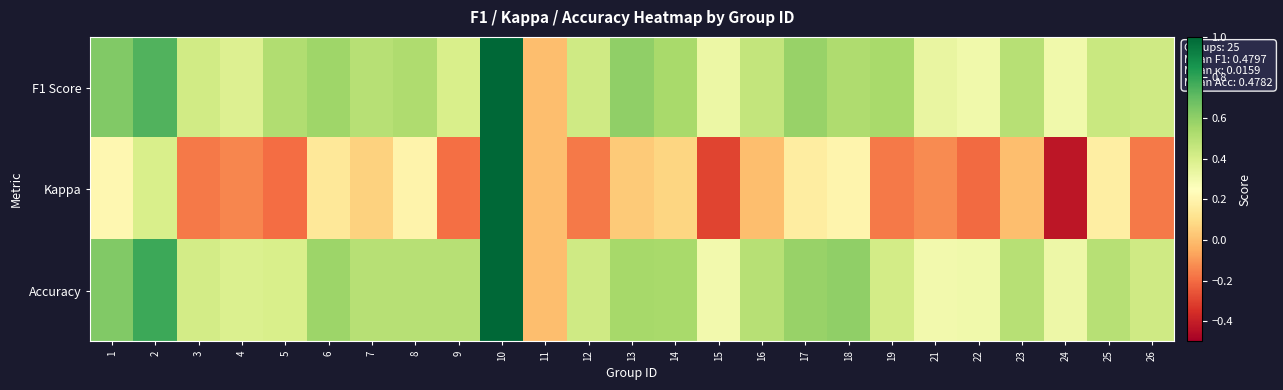

Reading left to right, what are all the values shown in this chart?

F1 Score: 1=0.6	2=0.7	3=0.4	4=0.4	5=0.5	6=0.6	7=0.5	8=0.5	9=0.4	10=1.0	11=0.0	12=0.4	13=0.6	14=0.5	15=0.3	16=0.5	17=0.6	18=0.5	19=0.5	21=0.3	22=0.3	23=0.5	24=0.3	25=0.4	26=0.4
Kappa: 1=0.2	2=0.4	3=-0.2	4=-0.1	5=-0.2	6=0.1	7=0.1	8=0.2	9=-0.2	10=1.0	11=0.0	12=-0.2	13=0.0	14=0.1	15=-0.3	16=0.0	17=0.2	18=0.2	19=-0.2	21=-0.1	22=-0.2	23=0.0	24=-0.4	25=0.2	26=-0.2
Accuracy: 1=0.6	2=0.8	3=0.4	4=0.4	5=0.4	6=0.6	7=0.5	8=0.5	9=0.5	10=1.0	11=0.0	12=0.4	13=0.5	14=0.5	15=0.3	16=0.5	17=0.6	18=0.6	19=0.4	21=0.3	22=0.3	23=0.5	24=0.3	25=0.5	26=0.4